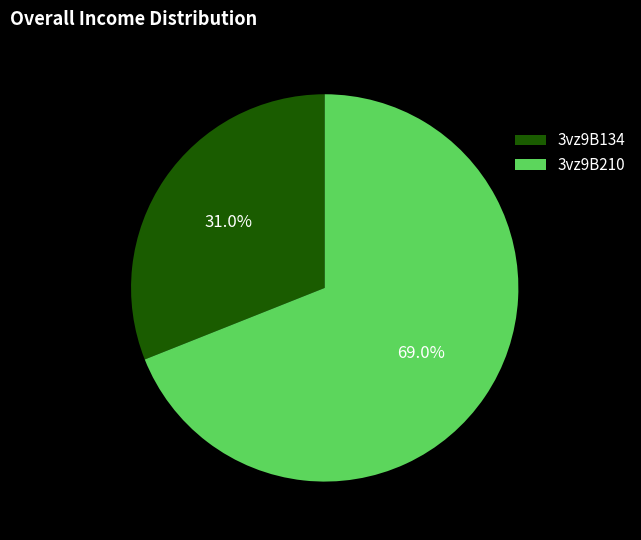

How many slices are in this pie chart?

2